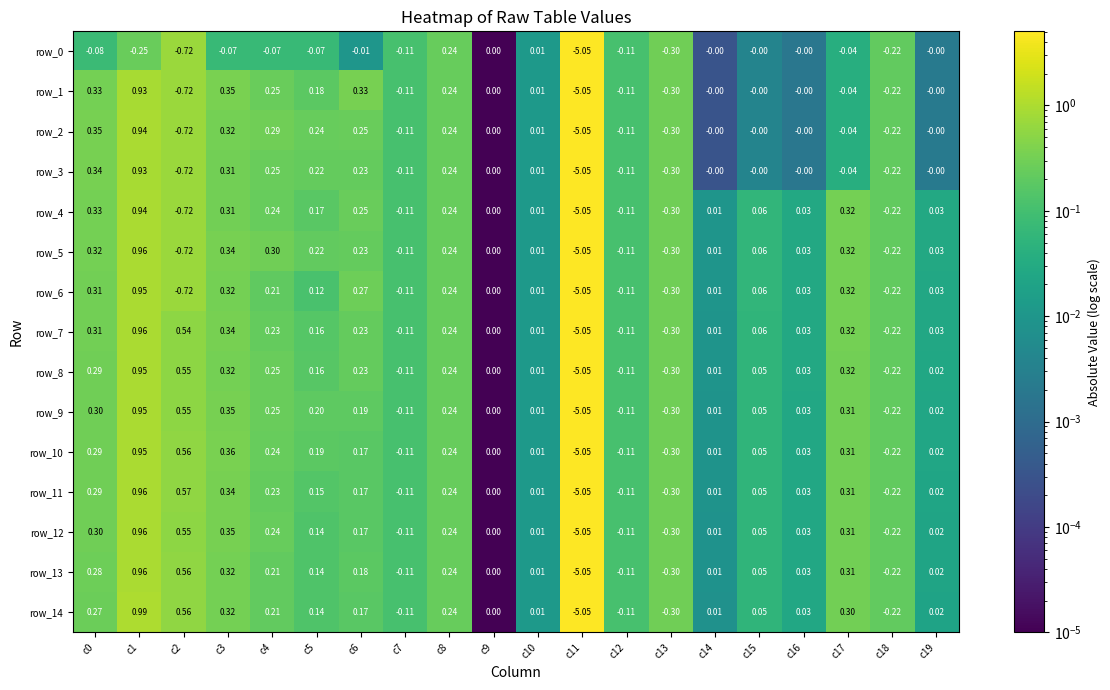

How many series are shown in this chart?

15